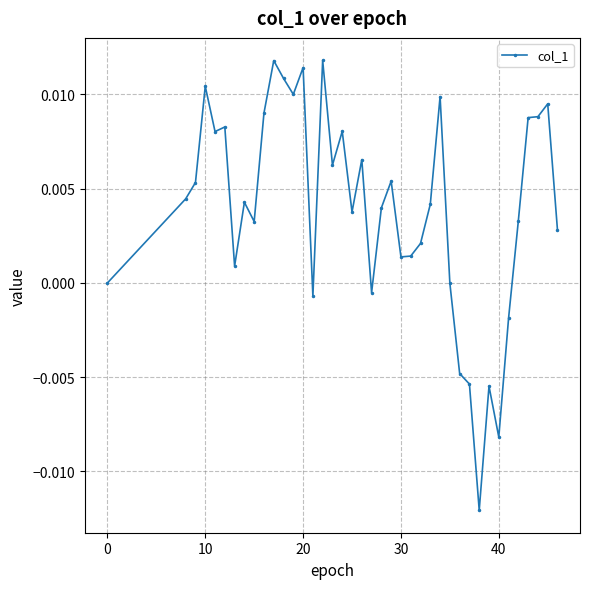

How many series are shown in this chart?

1